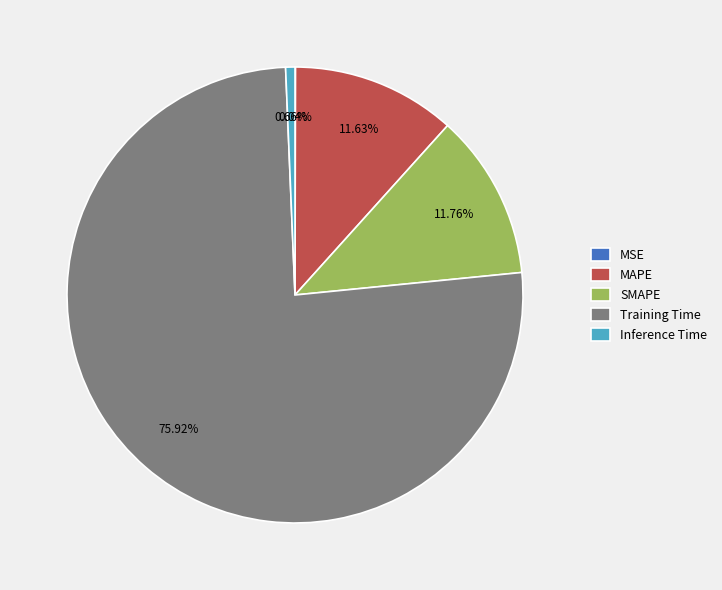

Which category has the biggest portion of the pie?

Training Time